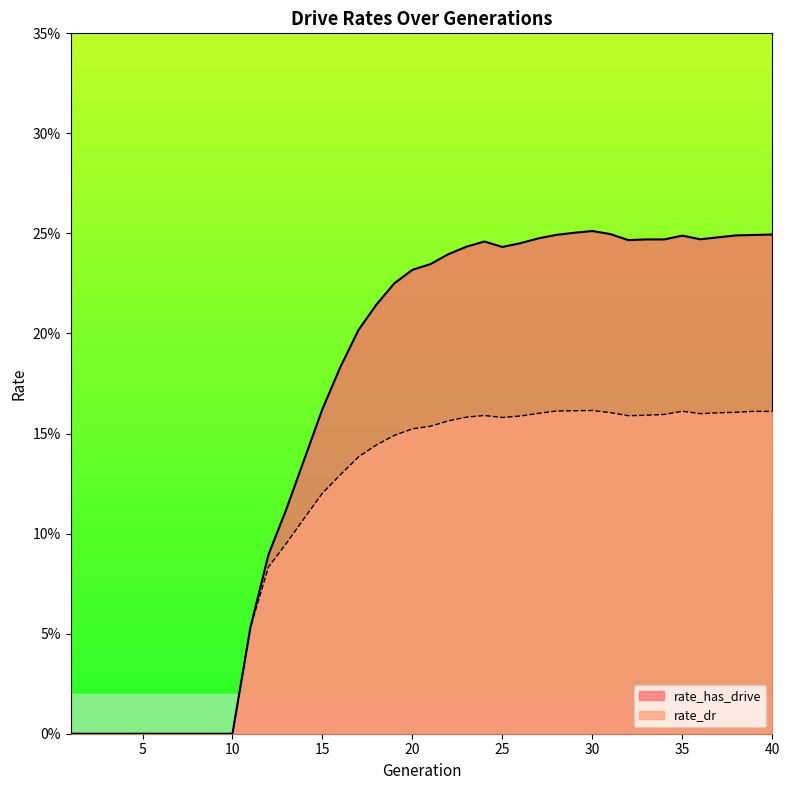

Rank the series by their average value, from lowest to highest.

rate_dr, rate_has_drive